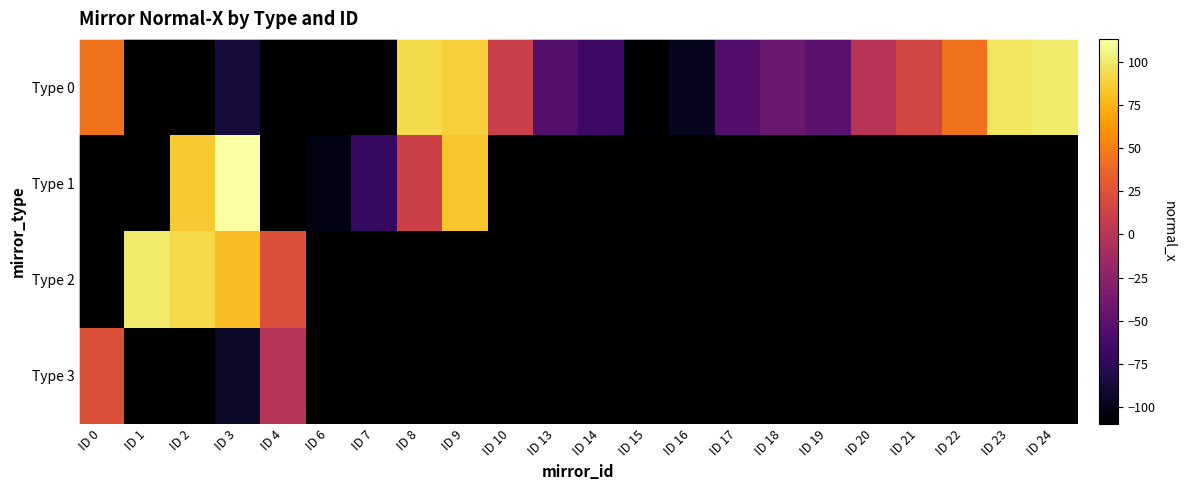

Which has a higher value, ID 18 or ID 20?

ID 20